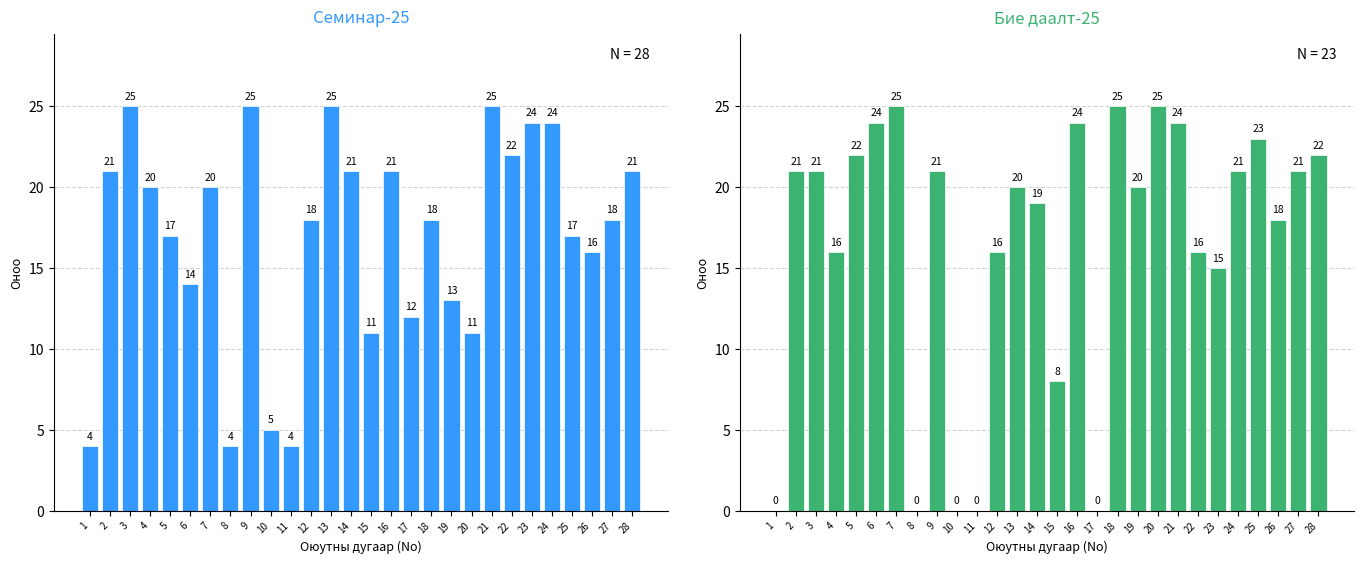

How many bars are there in each group?

2